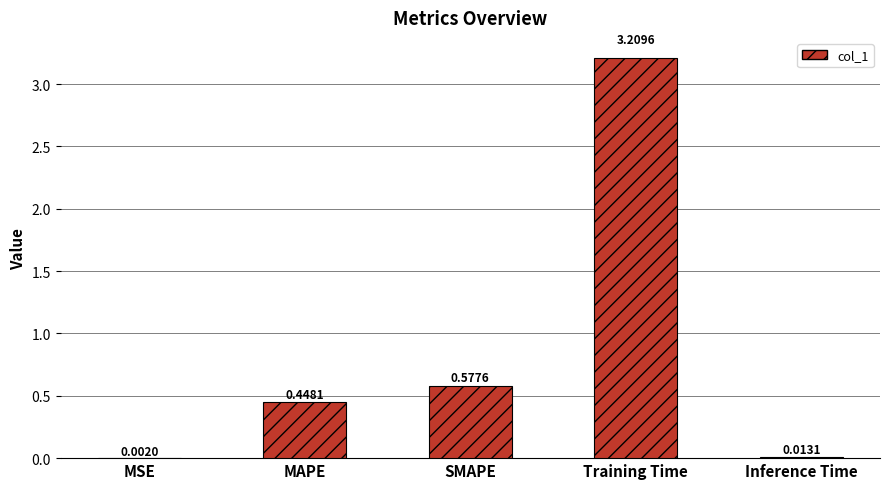

What is the sum of the values at SMAPE and MAPE?

1.0